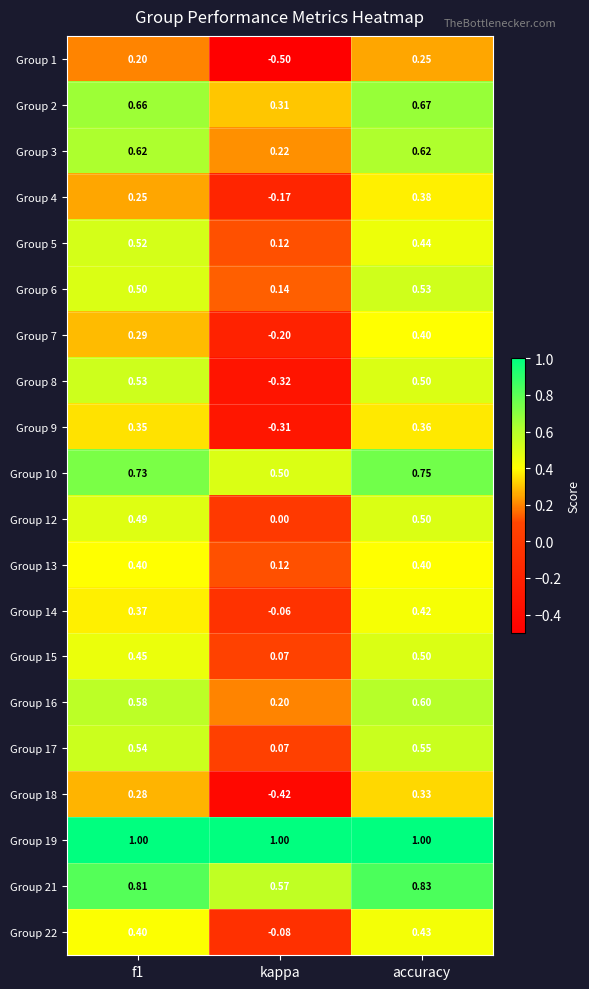

Which series has the largest total across all categories?

Group 19